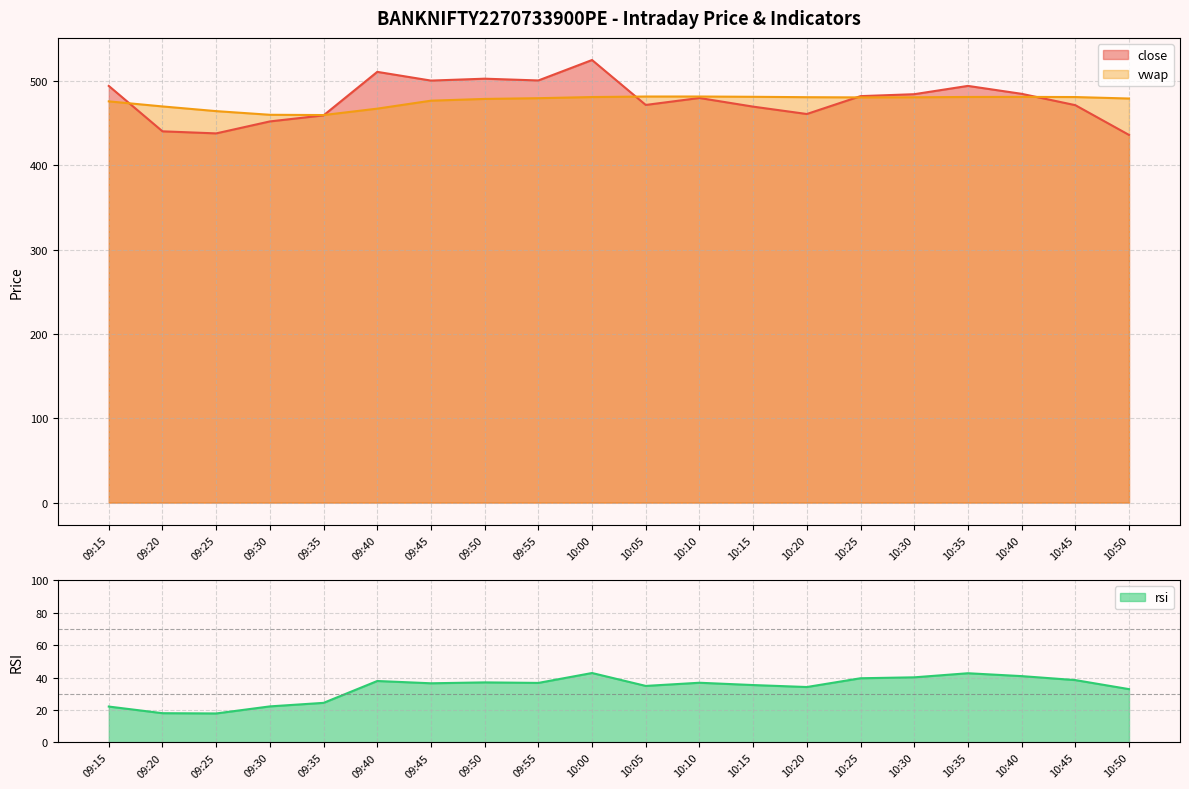

Which series has the widest spread of values?

close